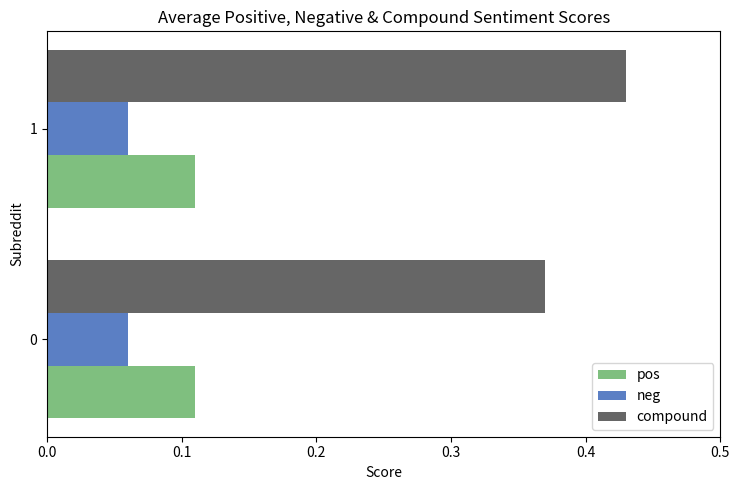

What is the sum of all compound values?

0.8